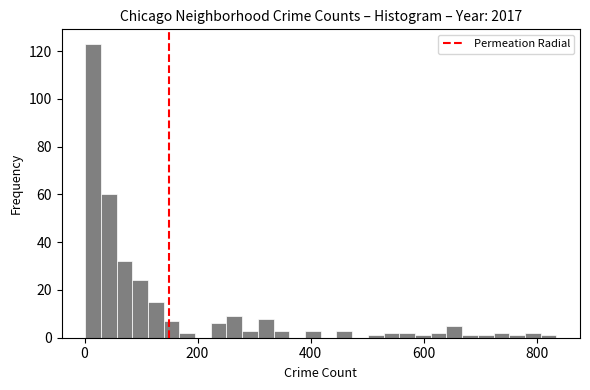

Around what value on the x-axis is the tallest bar? Give the approximate position of its centre, as read against the axis.

20